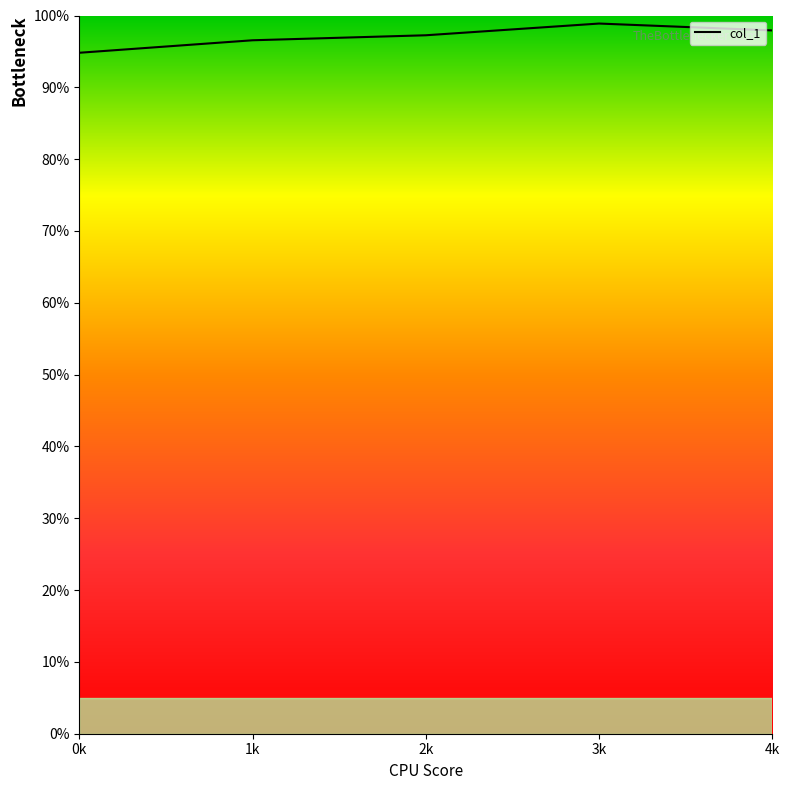

The value at 1k is 96.6. True or false?

True